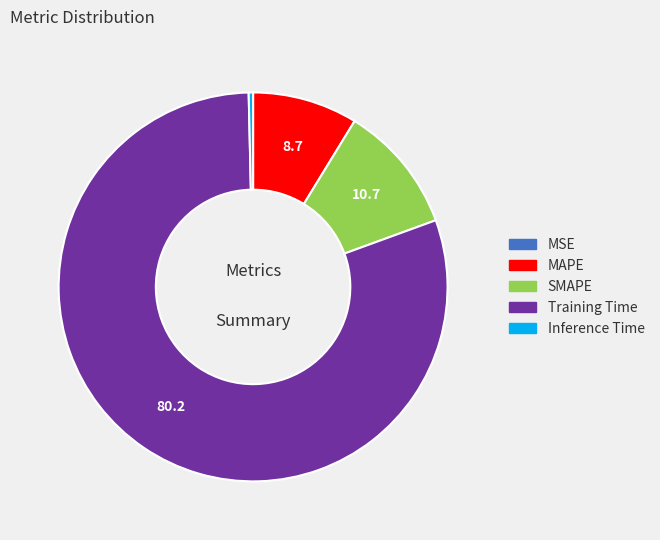

Combined, do Inference Time and SMAPE account for over 50%?

No